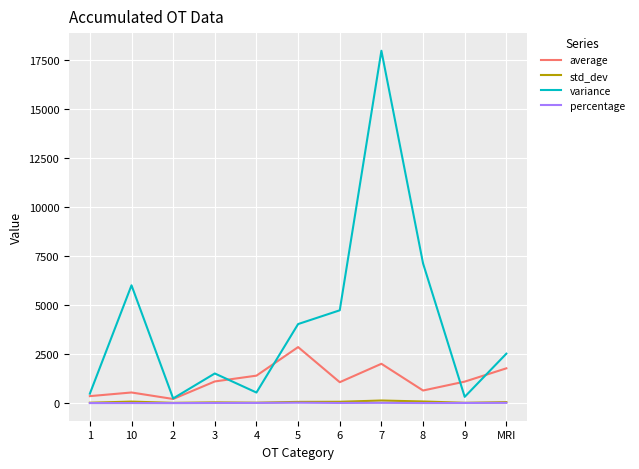

The variance series shows 482.0 at 1. True or false?

True